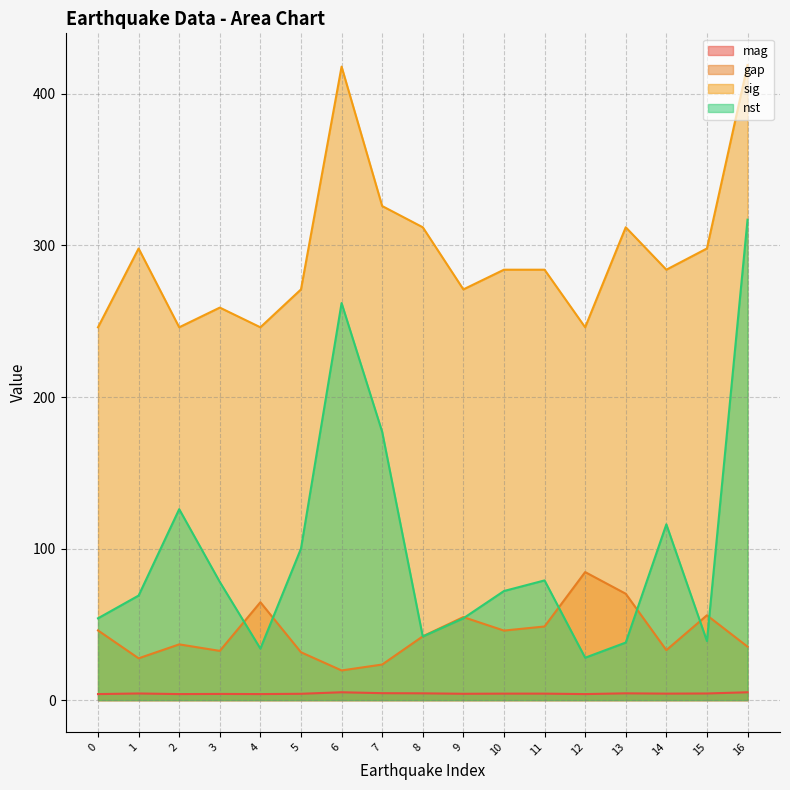

Where is the first local minimum for mag?

2